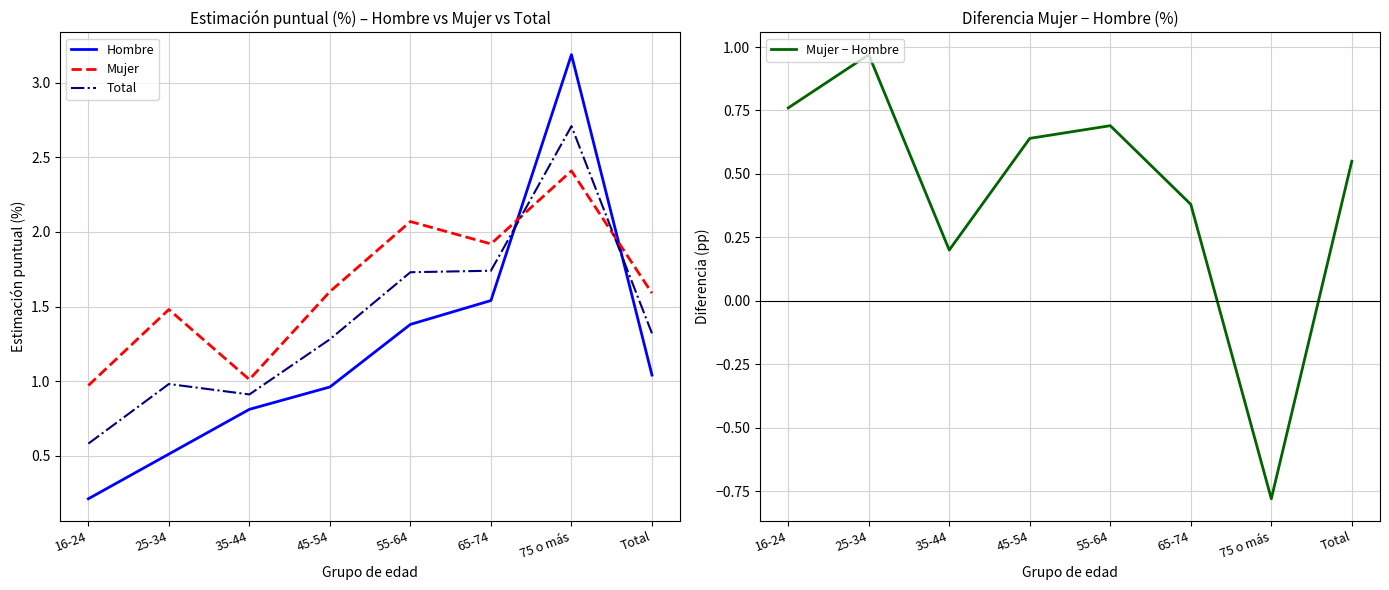

How many interior local valleys does the Total series have?

1